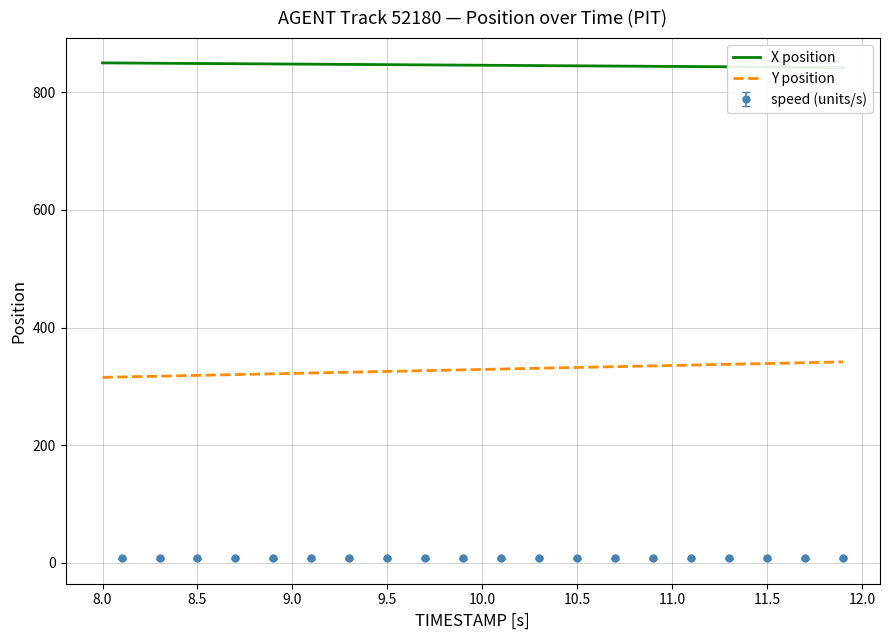

True or false: X position and Y position cross at least once.

False